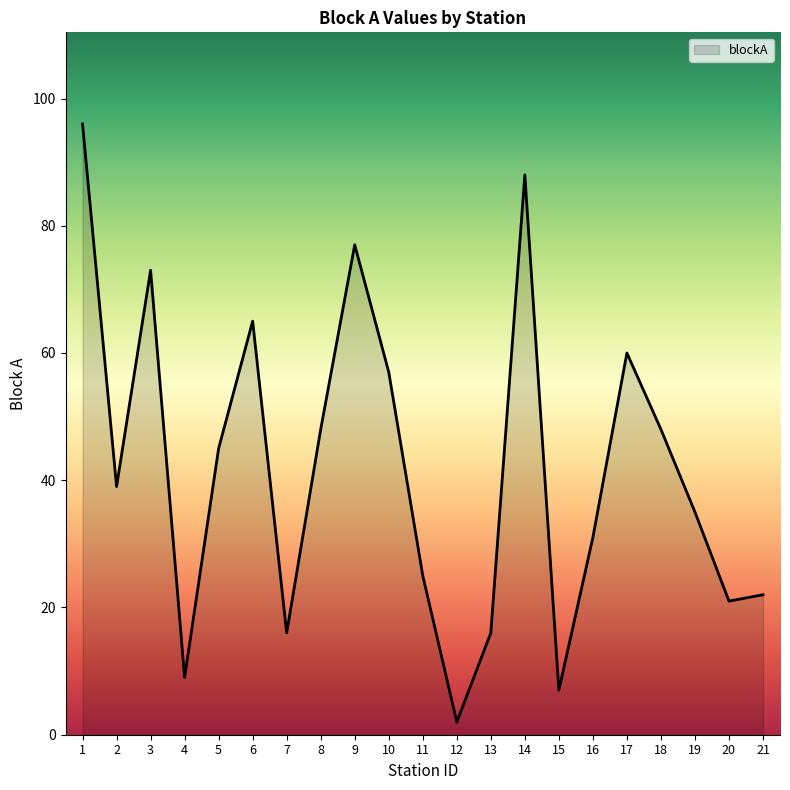

What is the ratio of the value at 4 to the value at 11?

0.4